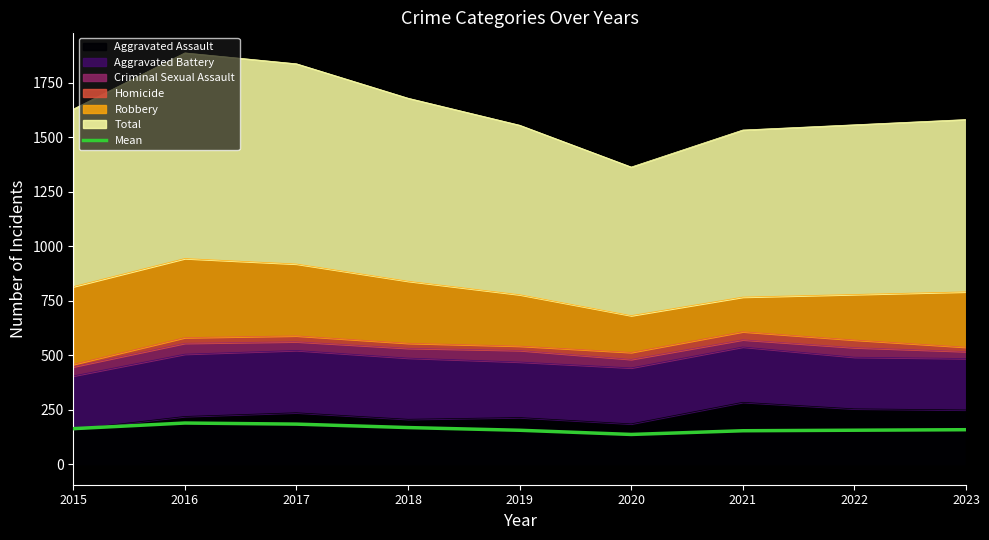

What is the change in value from 2021 to 2023?

+4.8